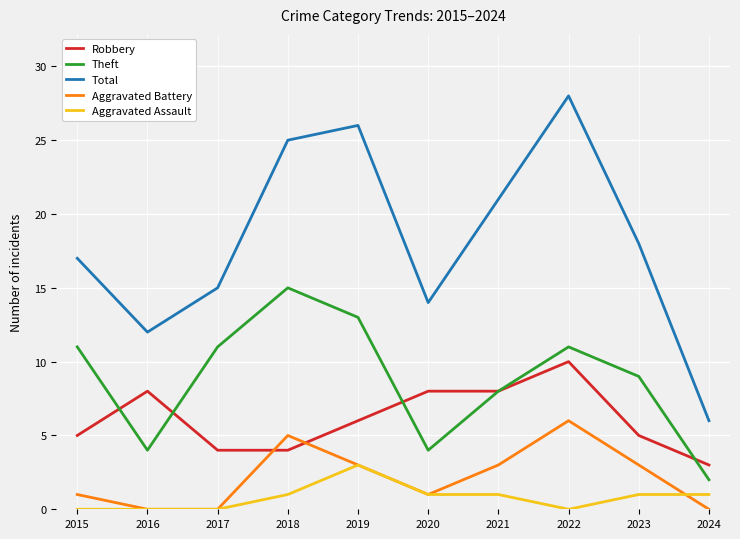

List the series in order of their peak value, highest first.

Total, Theft, Robbery, Aggravated Battery, Aggravated Assault